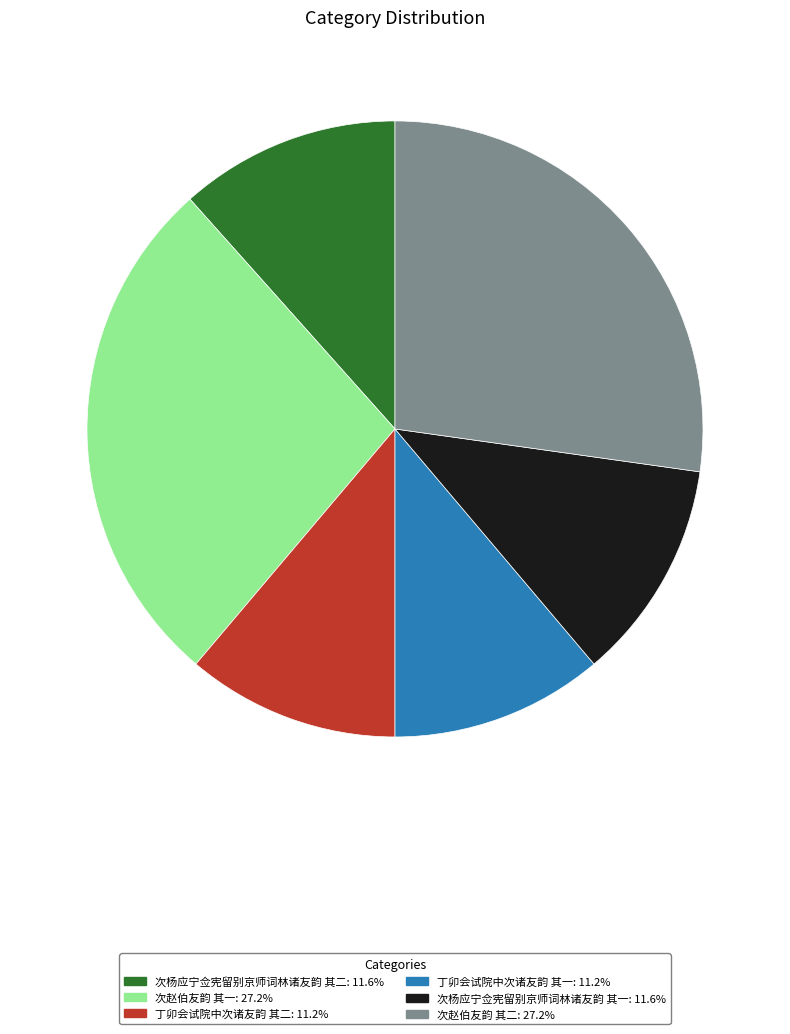

Count the number of slices in the pie.

6